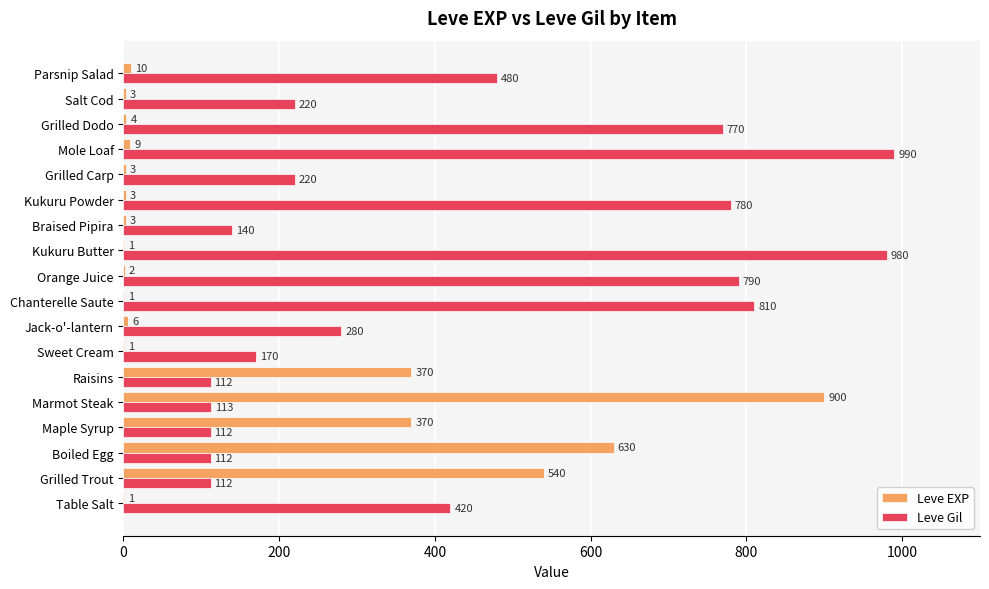

Which series changed the most between Jack-o'-lantern and Grilled Dodo?

Leve Gil